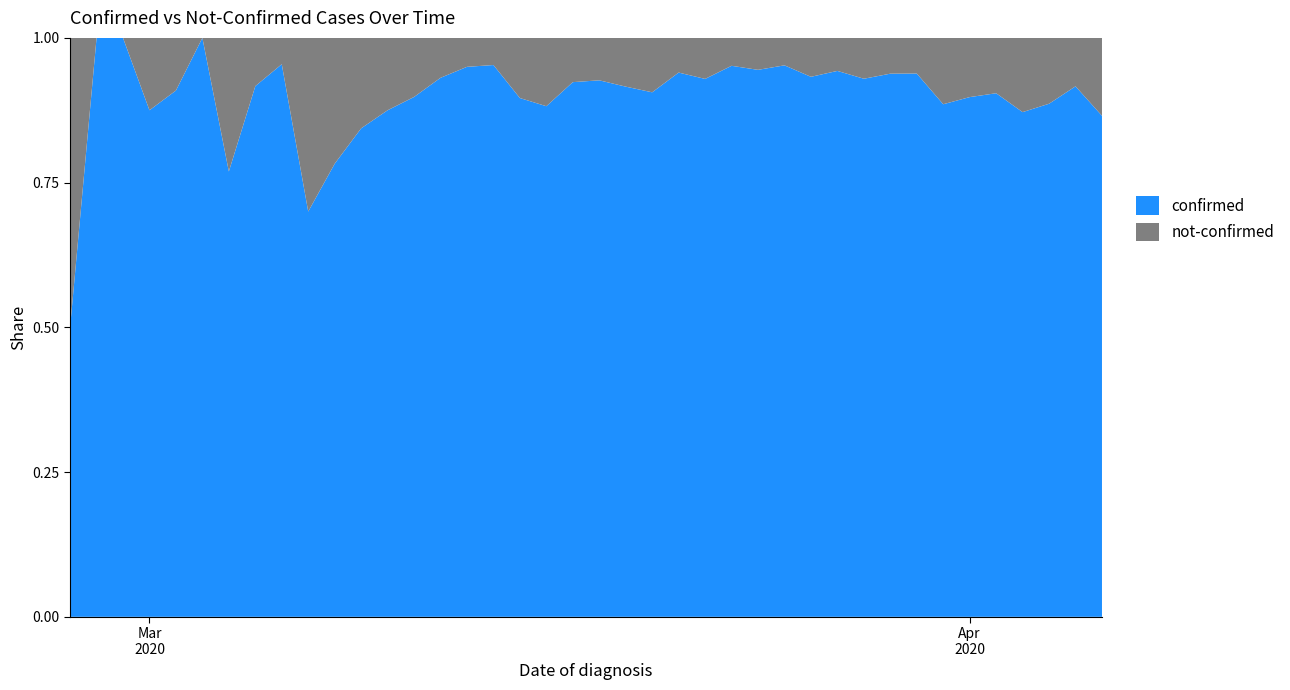

Reading right to left, what are all the values shown in this chart?

confirmed: 2020-04-06=328	2020-04-05=230	2020-04-04=187	2020-04-03=340	2020-04-02=350	2020-04-01=316	2020-03-31=309	2020-03-30=442	2020-03-29=258	2020-03-28=303	2020-03-27=562	2020-03-26=444	2020-03-25=442	2020-03-24=428	2020-03-23=454	2020-03-22=236	2020-03-21=204	2020-03-20=241	2020-03-19=261	2020-03-18=177	2020-03-17=145	2020-03-16=142	2020-03-15=69	2020-03-14=61	2020-03-13=76	2020-03-12=54	2020-03-11=44	2020-03-10=28	2020-03-09=27	2020-03-08=18	2020-03-07=7	2020-03-06=21	2020-03-05=11	2020-03-04=10	2020-03-03=8	2020-03-02=10	2020-03-01=7	2020-02-29=1	2020-02-28=4	2020-02-27=2
not-confirmed: 2020-04-06=51	2020-04-05=21	2020-04-04=24	2020-04-03=50	2020-04-02=37	2020-04-01=36	2020-03-31=40	2020-03-30=29	2020-03-29=17	2020-03-28=23	2020-03-27=34	2020-03-26=32	2020-03-25=22	2020-03-24=25	2020-03-23=23	2020-03-22=18	2020-03-21=13	2020-03-20=25	2020-03-19=24	2020-03-18=14	2020-03-17=12	2020-03-16=19	2020-03-15=8	2020-03-14=3	2020-03-13=4	2020-03-12=4	2020-03-11=5	2020-03-10=4	2020-03-09=5	2020-03-08=5	2020-03-07=3	2020-03-06=1	2020-03-05=1	2020-03-04=3	2020-03-03=0	2020-03-02=1	2020-03-01=1	2020-02-29=0	2020-02-28=0	2020-02-27=2